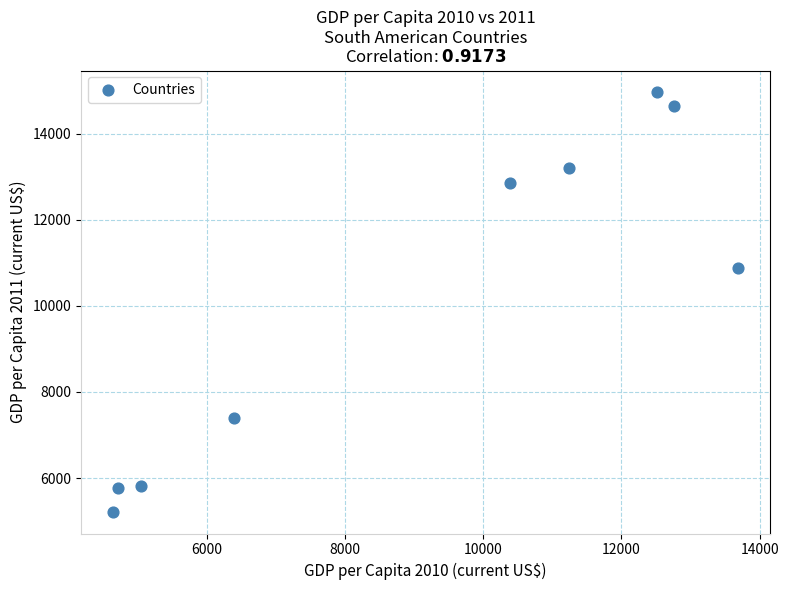

What Y value in the scatter plot is closest to 10089?

10877.1